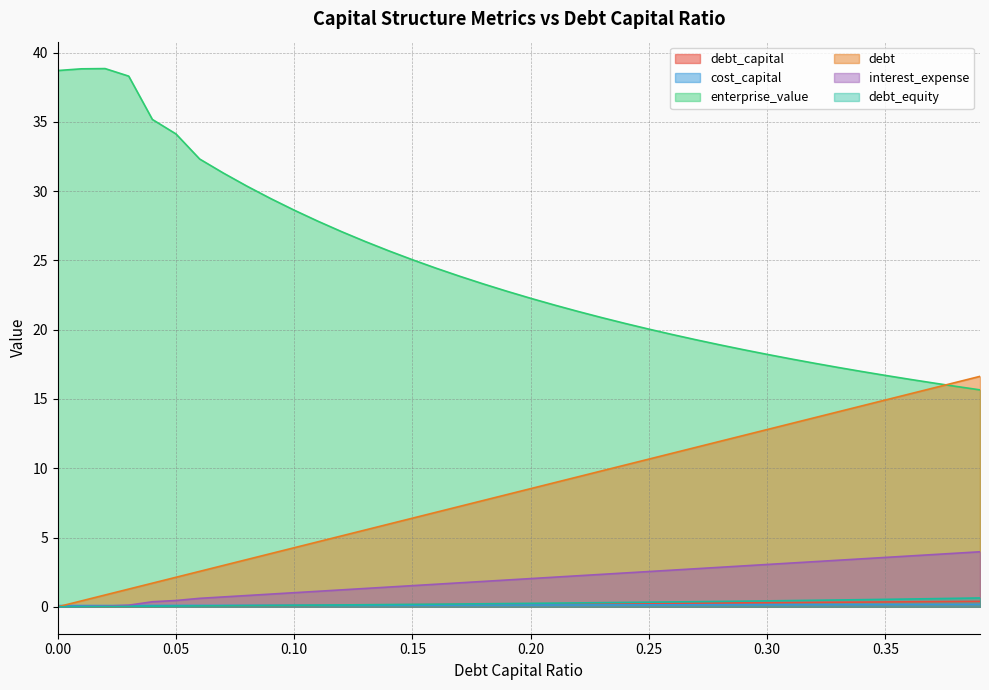

Where does the debt series first go above 8?

0.19